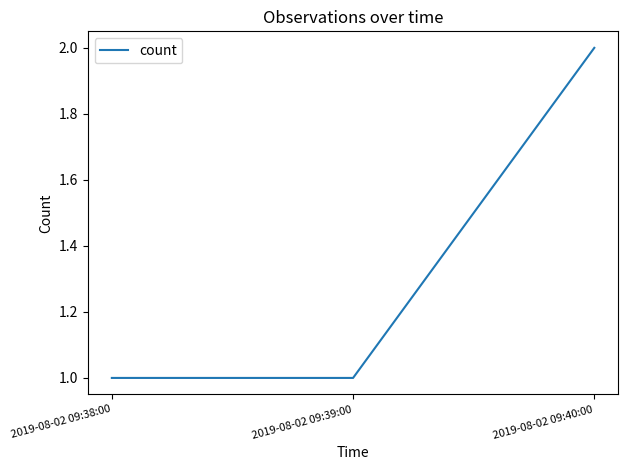

Reading left to right, transcribe all the data shown in this chart.

1	1	2